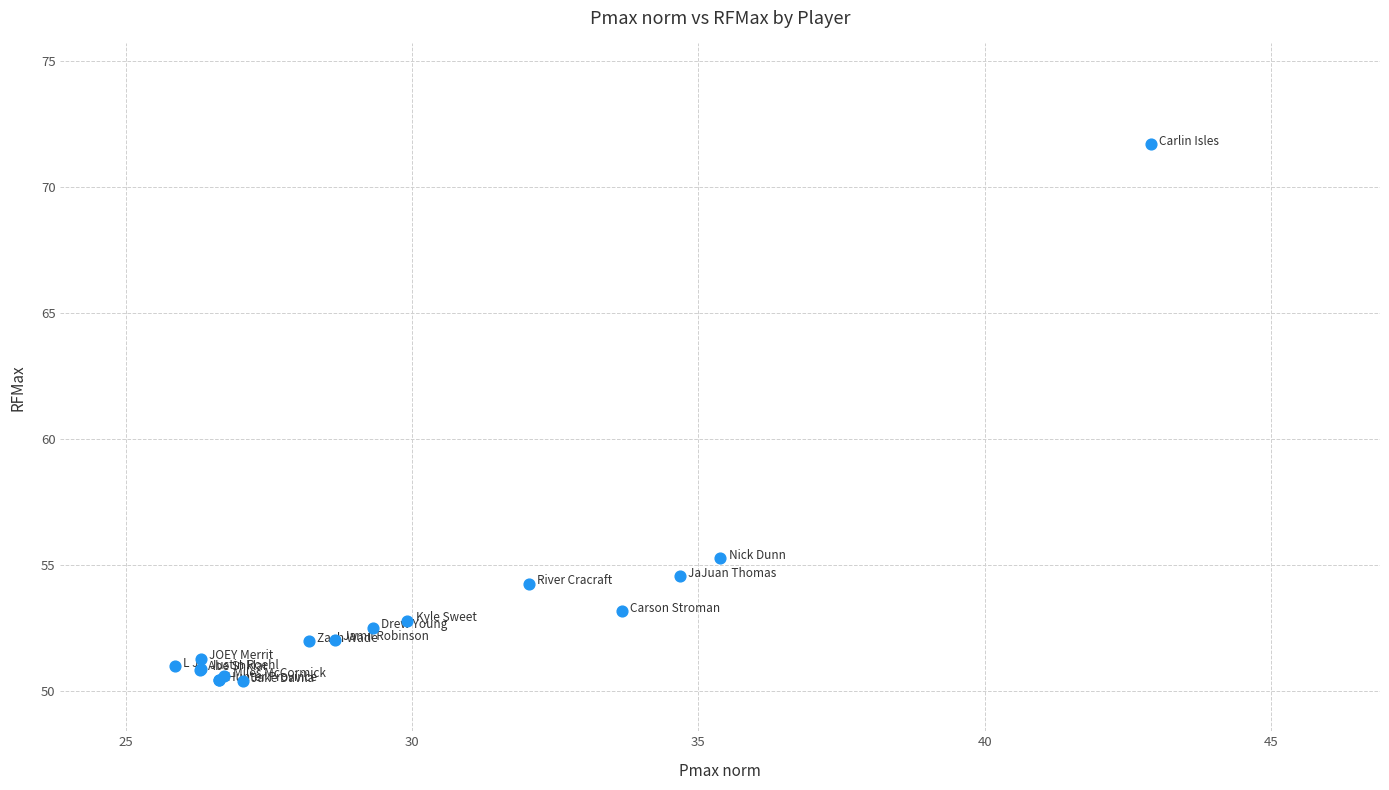

What Y value in the scatter plot is closest to 61?

55.3